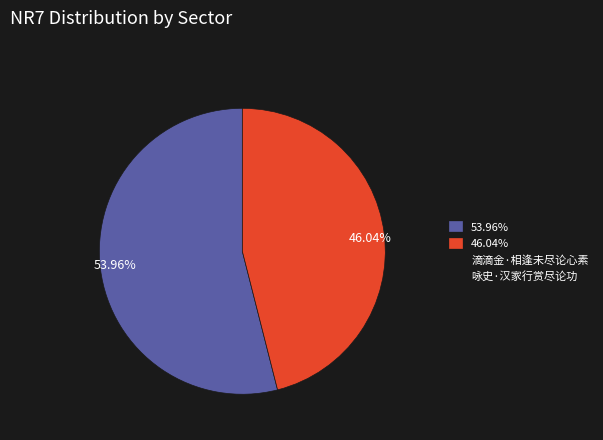

Does any single category account for the majority?

Yes